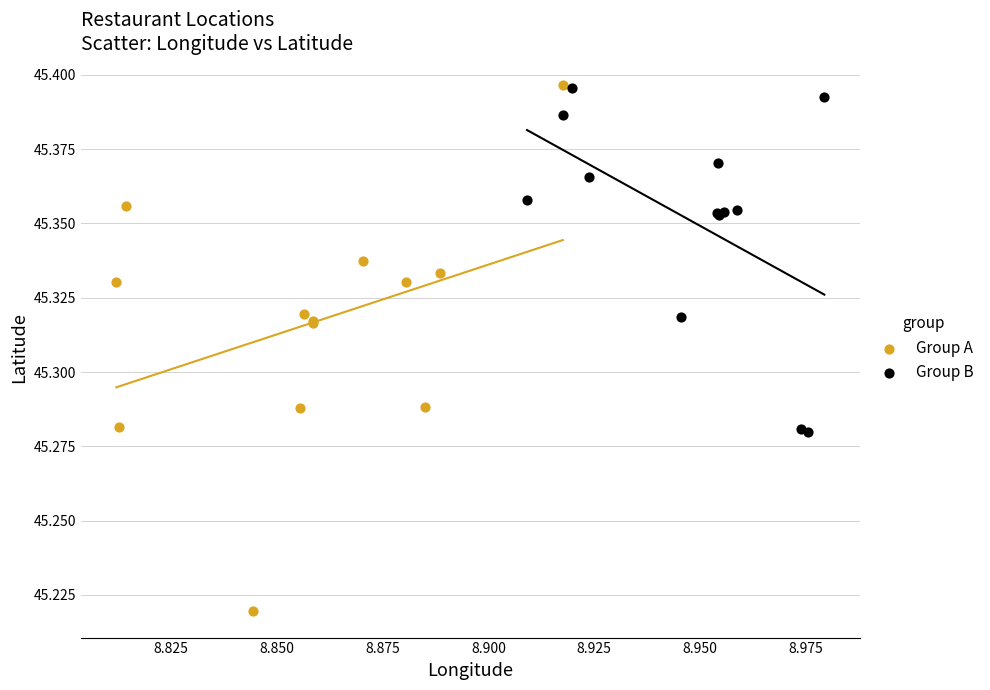

Which series contains the lowest Y value?

Group A